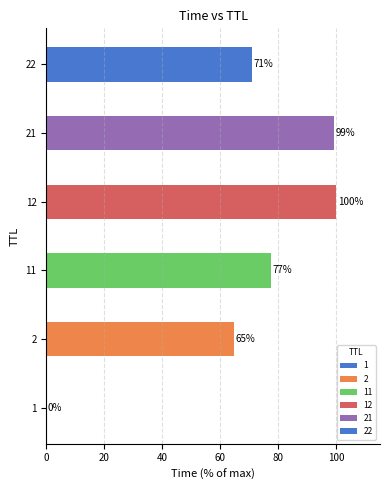

Approximately how many times larger is the value at 11 compared to 12?

0.8